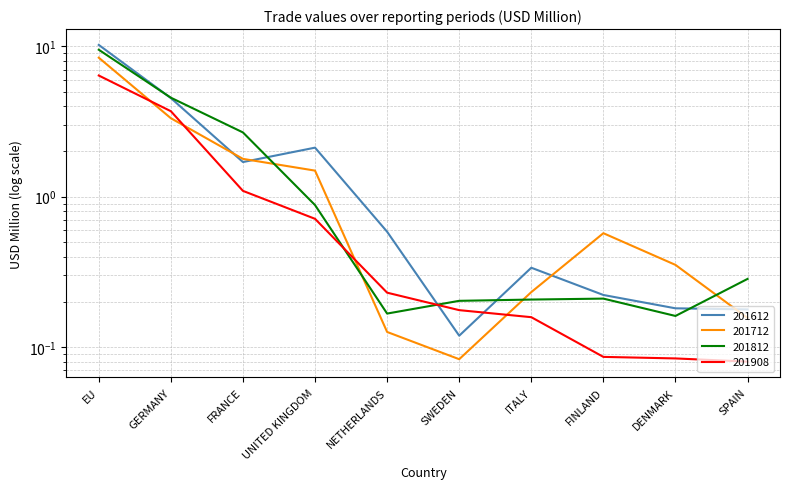

Is it true that 201612 equals 0.4 at FRANCE?

False